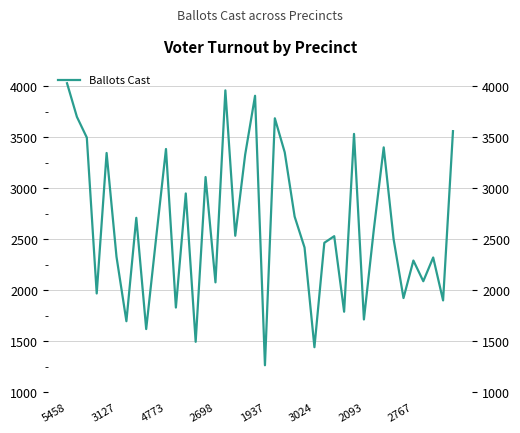

What is the sum of all values?

105471